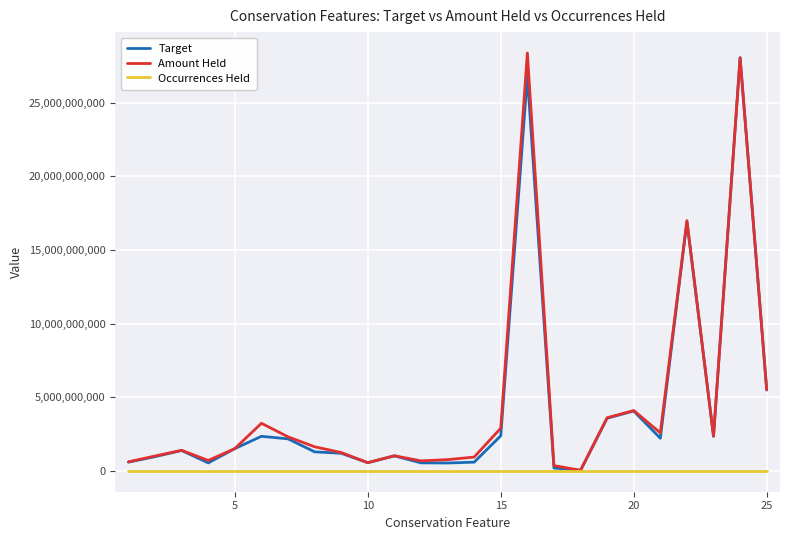

How many lines are shown in the chart?

3